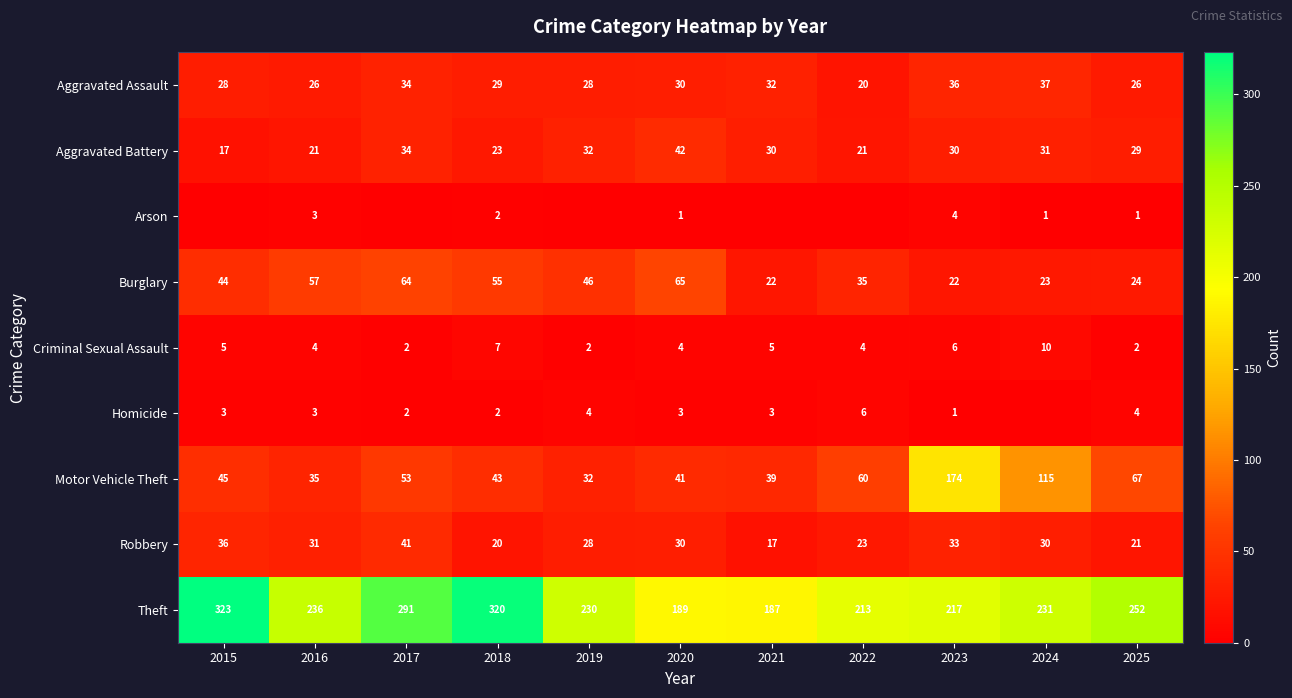

What is the difference between the maximum and minimum values in the Motor Vehicle Theft series?

142